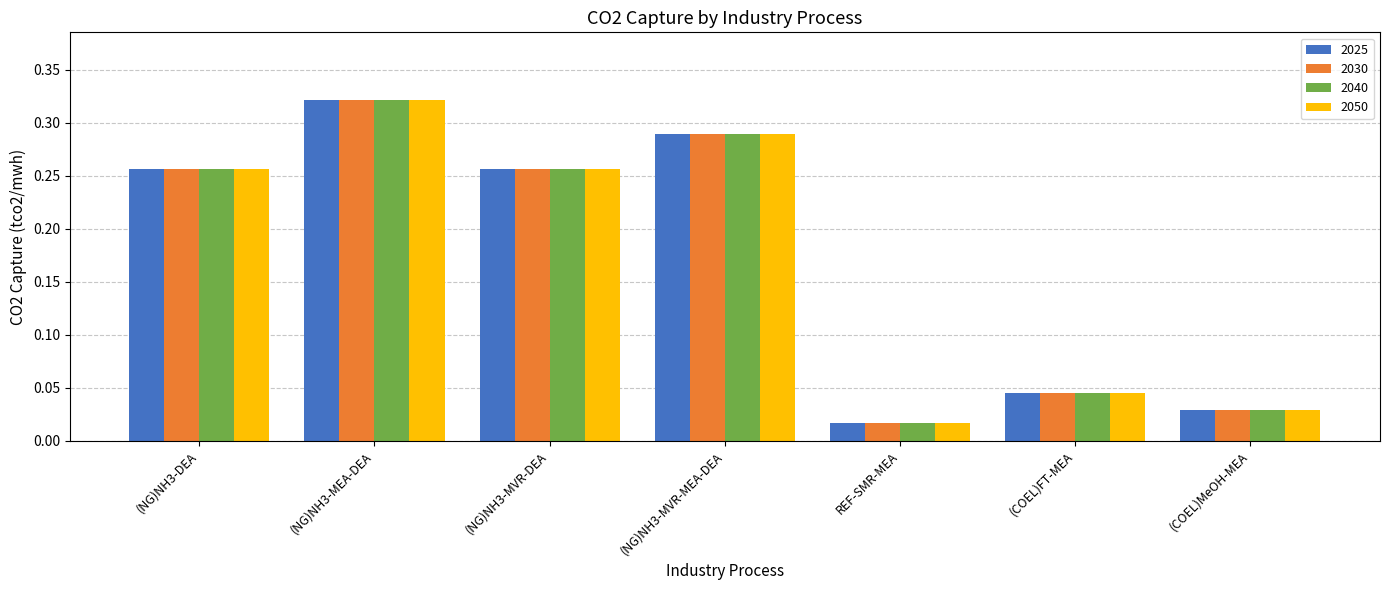

The value of 2040 at (NG)NH3-MEA-DEA is 0.5. True or false?

False